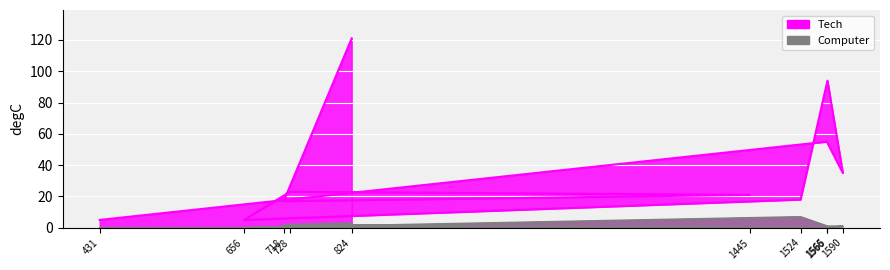

How many categories are shown in the chart?

10